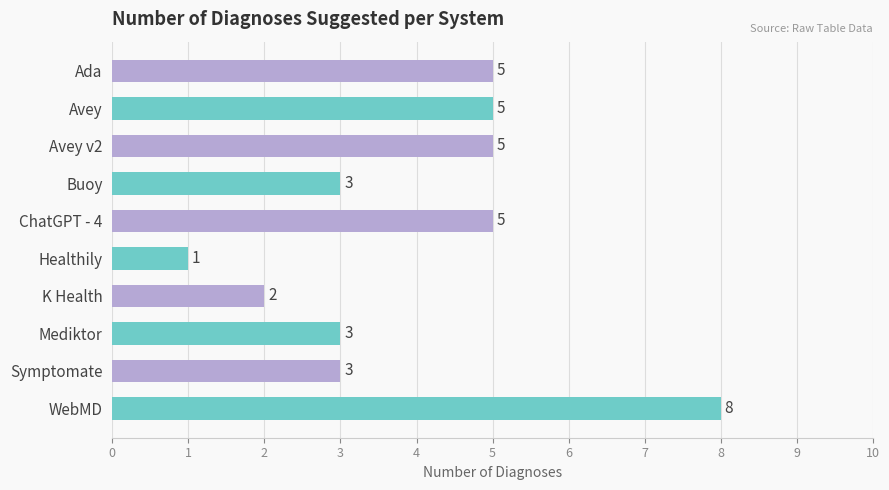

Which has a higher value, Ada or Healthily?

Ada